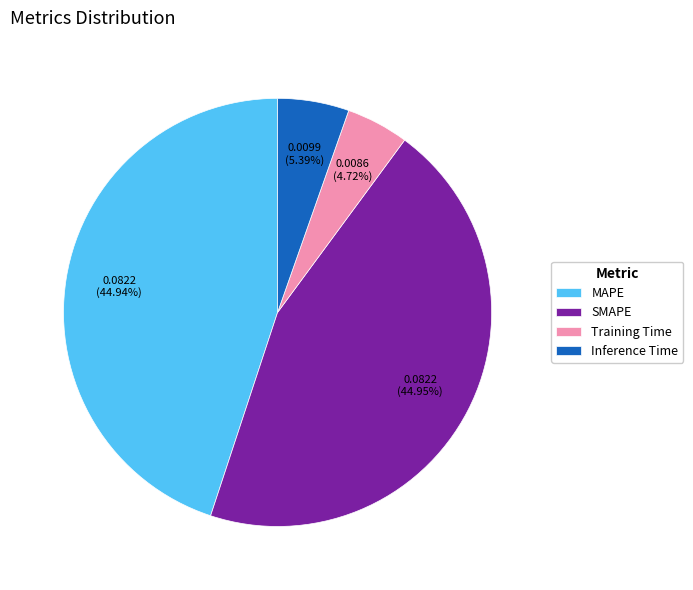

Is MAPE the majority of the pie?

No